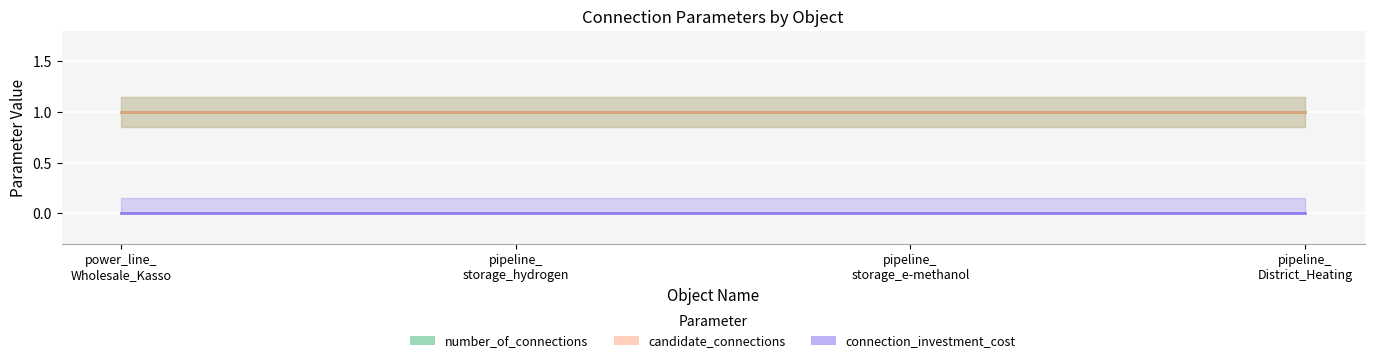

Reading right to left, list all the values displayed in this chart.

number_of_connections: pipeline_District_Heating=1	pipeline_storage_e-methanol=1	pipeline_storage_hydrogen=1	power_line_Wholesale_Kasso=1
candidate_connections: pipeline_District_Heating=1	pipeline_storage_e-methanol=1	pipeline_storage_hydrogen=1	power_line_Wholesale_Kasso=1
connection_investment_cost: pipeline_District_Heating=0	pipeline_storage_e-methanol=0	pipeline_storage_hydrogen=0	power_line_Wholesale_Kasso=0